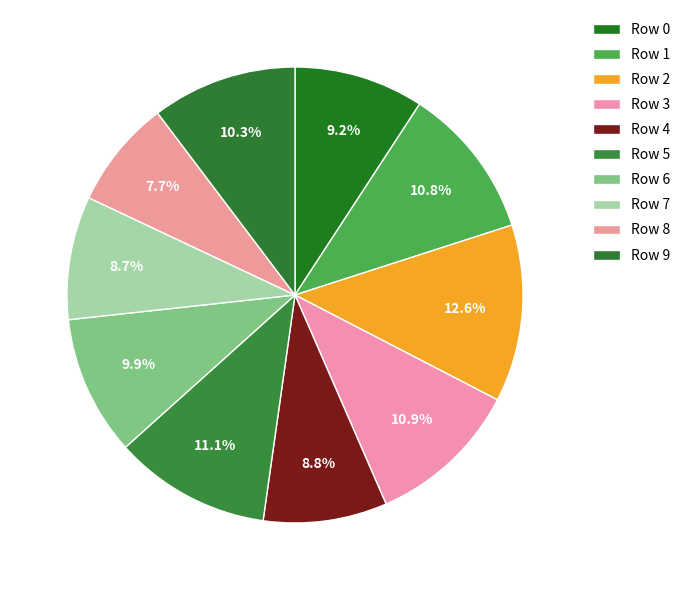

What is the total percentage of Row 2 and Row 4?

21.3%